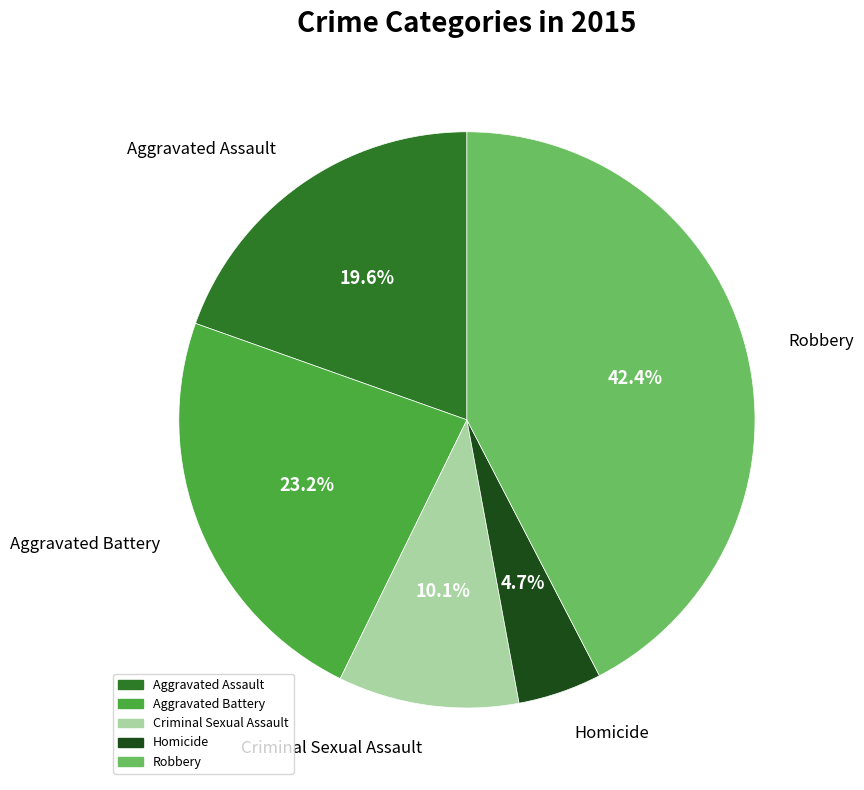

What percentage is the Aggravated Assault slice, to the nearest percent?

20%